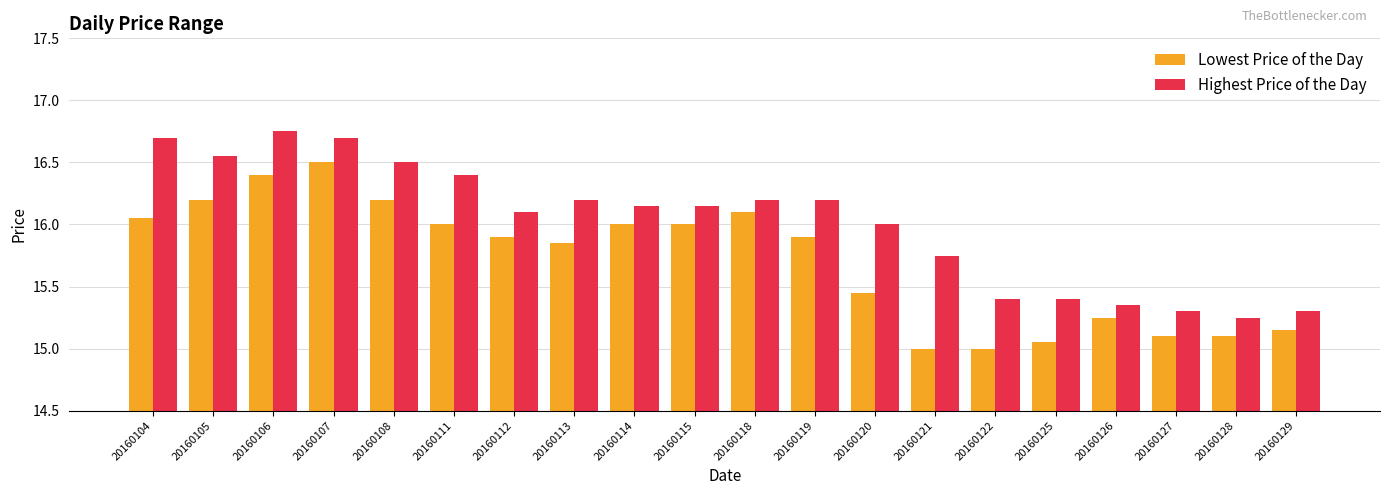

How many categories are shown in the chart?

20